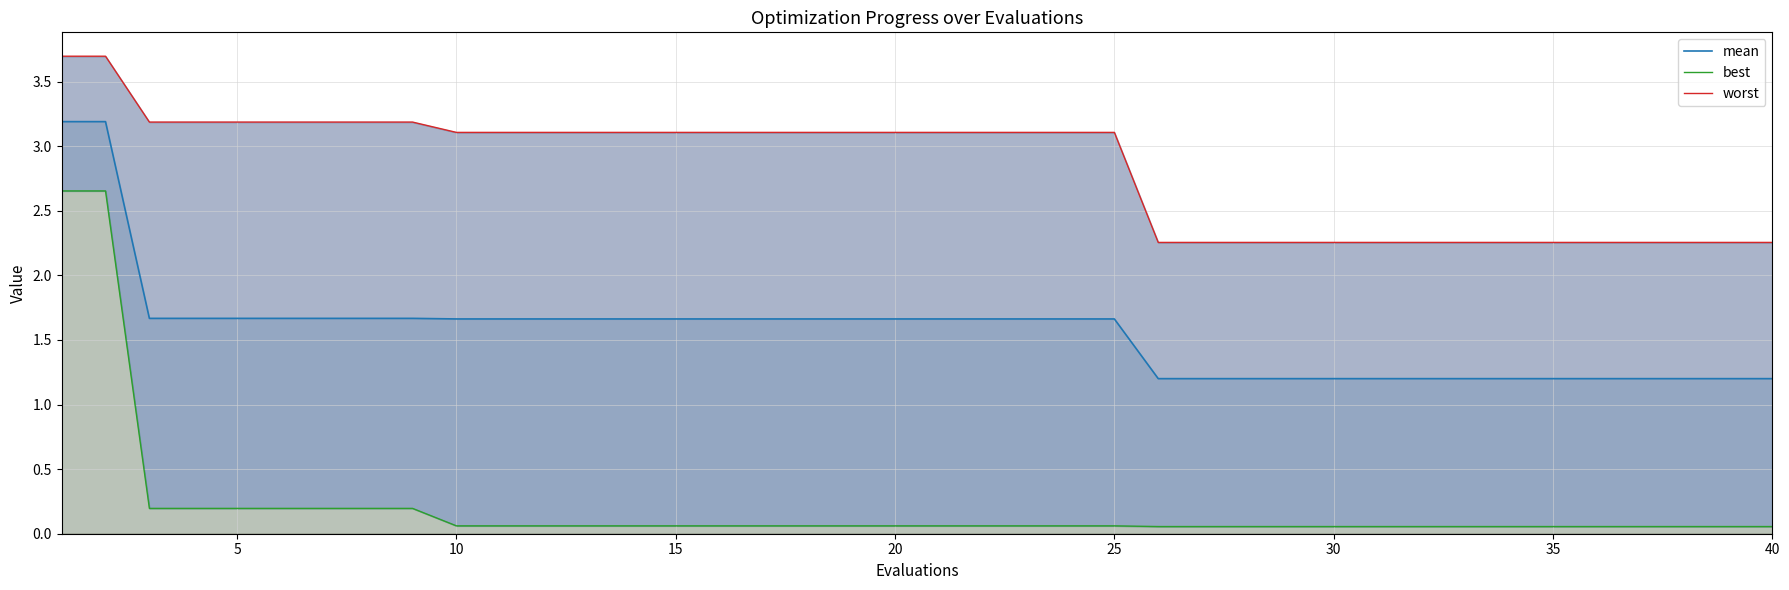

How many values in the worst series exceed 3?

25